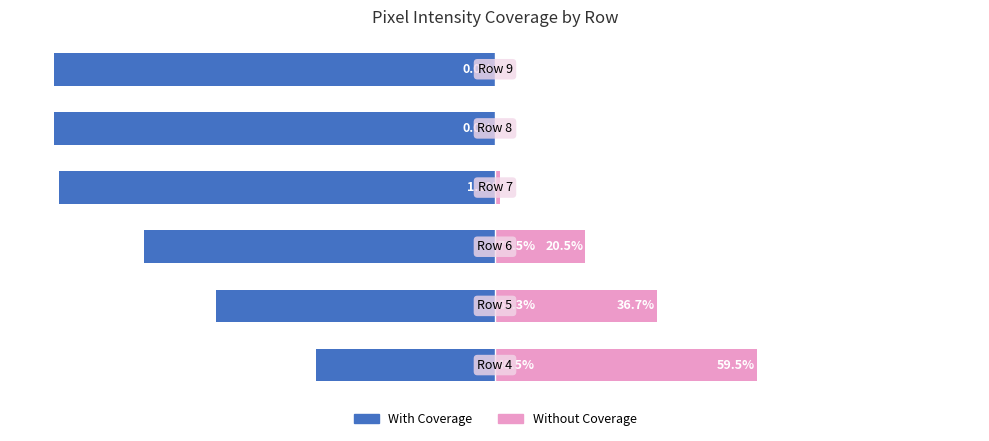

True or false: Without Coverage has a value of 59.5 at 0.

True